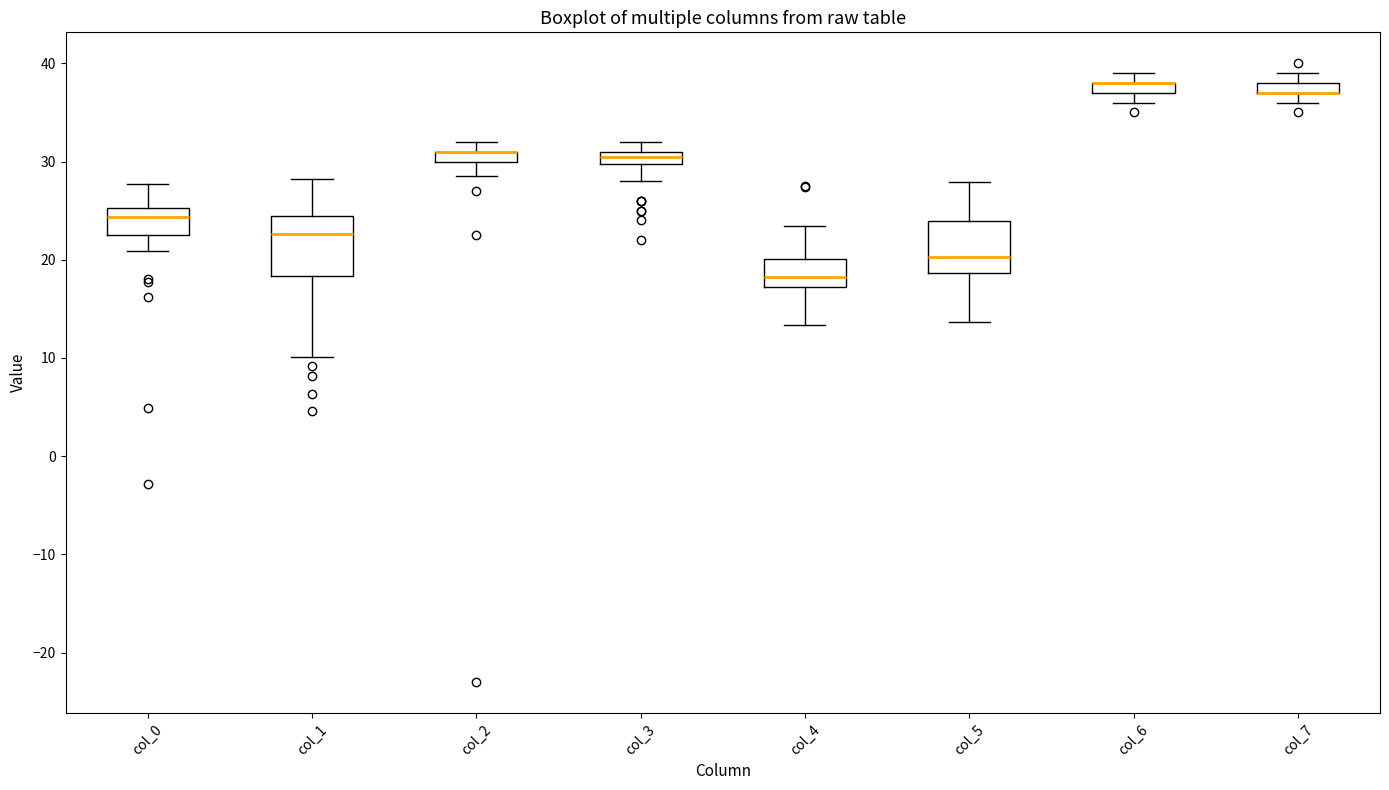

Where does the upper whisker of the box for col_0 end on the y-axis? The values are not printed on the chart, so give them approximately, as read against the axis.

28